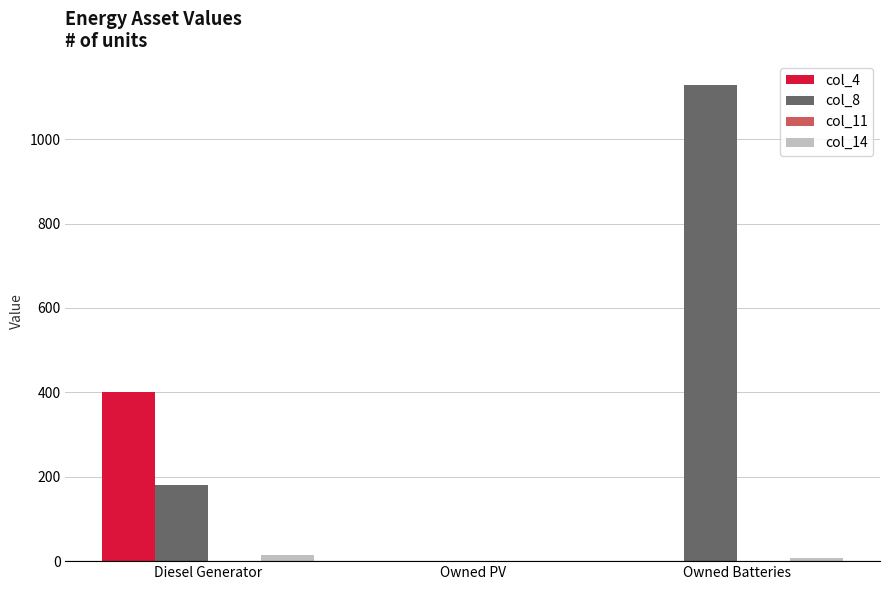

The col_8 series shows 0 at Owned PV. True or false?

True